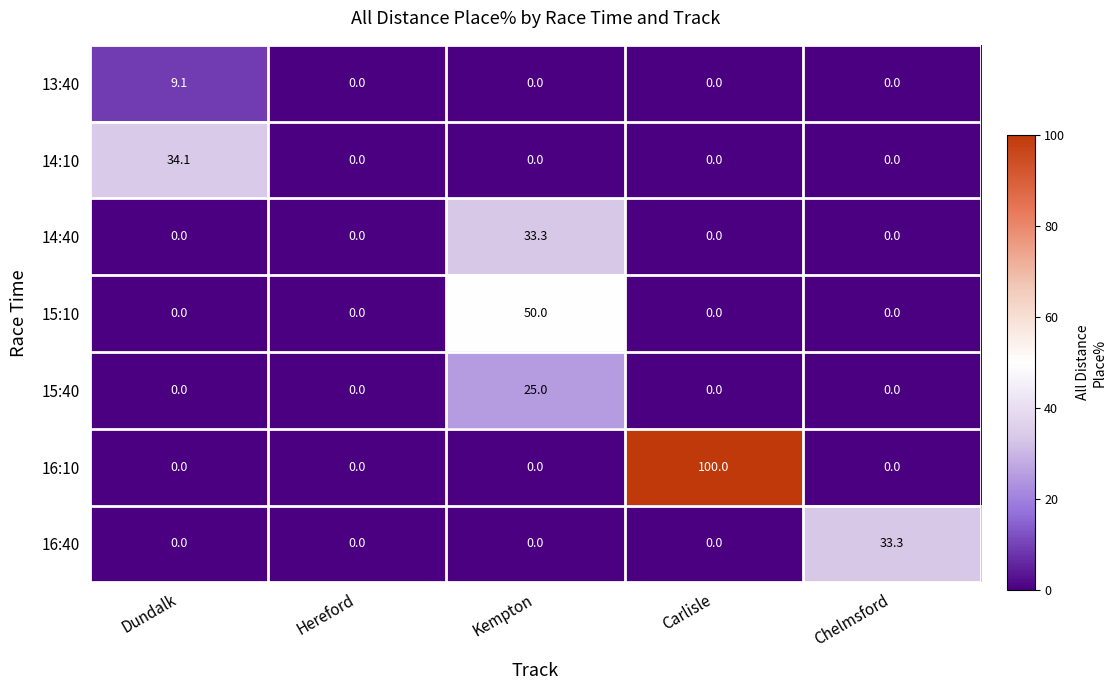

Which category has the highest value in the 14:40 series?

Kempton